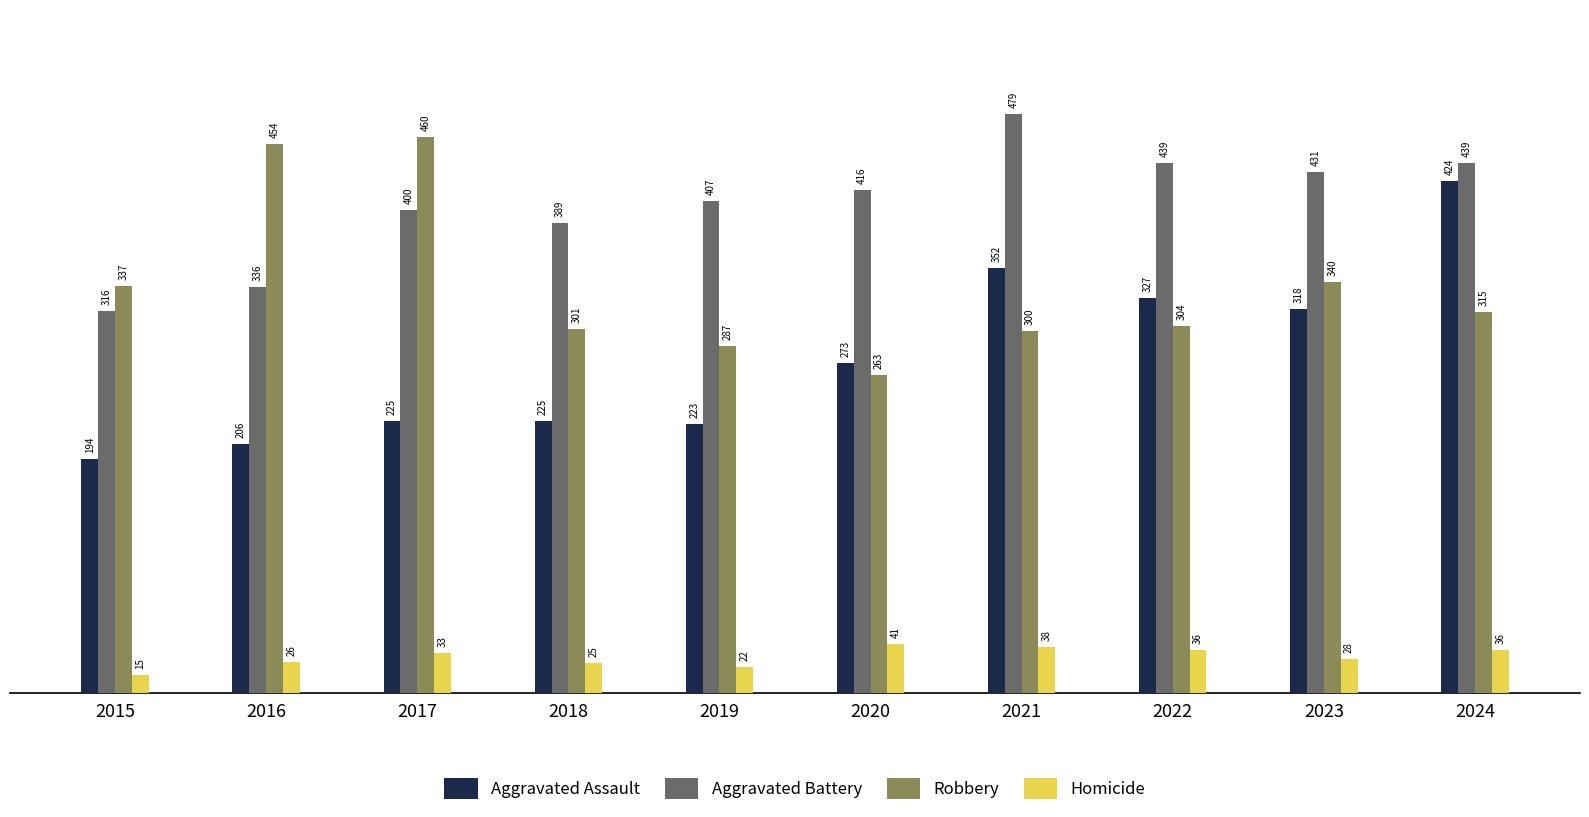

What value does the Aggravated Battery series have at 2024?

439